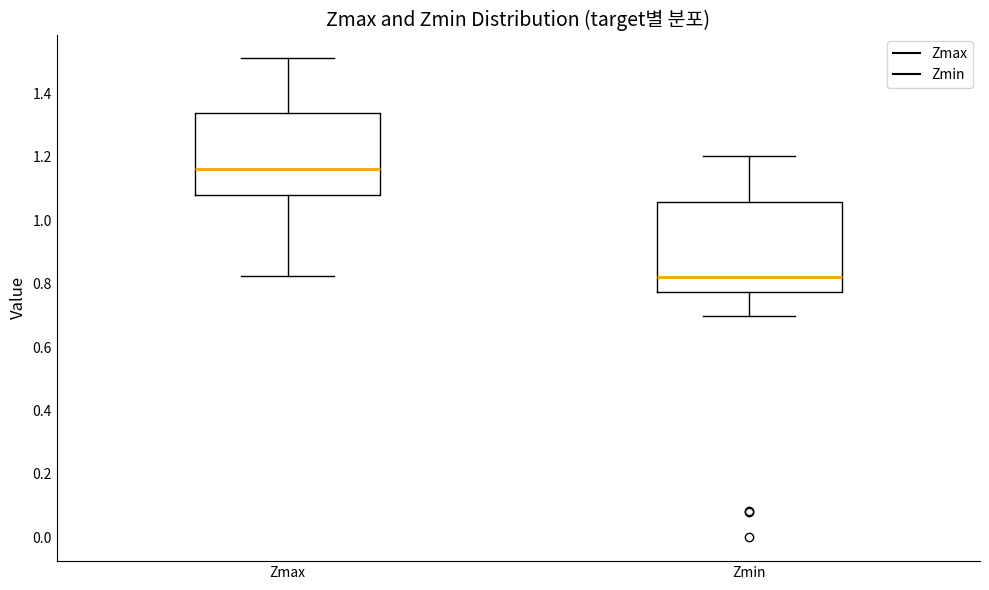

Where does the lower whisker of the box for Zmax end on the y-axis? The values are not printed on the chart, so give them approximately, as read against the axis.

0.82